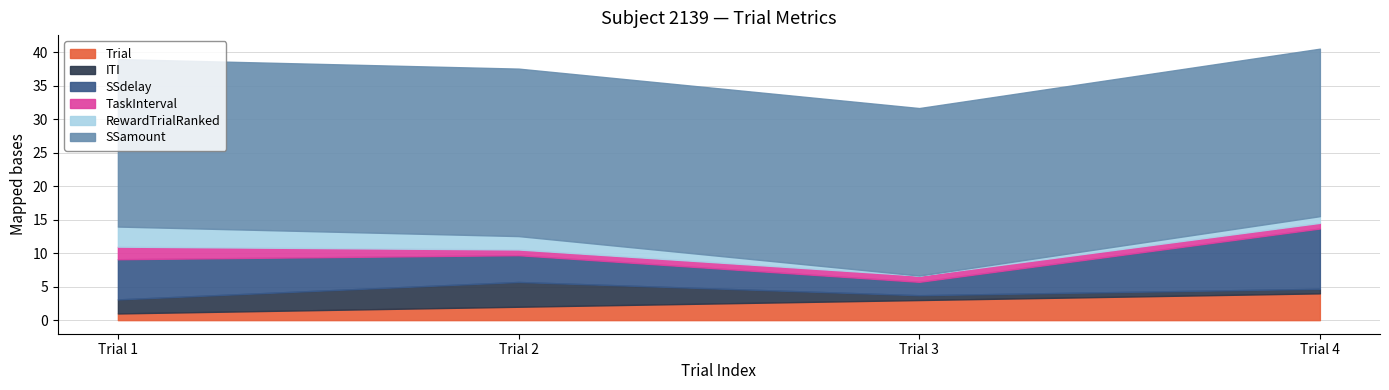

Does the chart display data point markers on the line(s)?

No